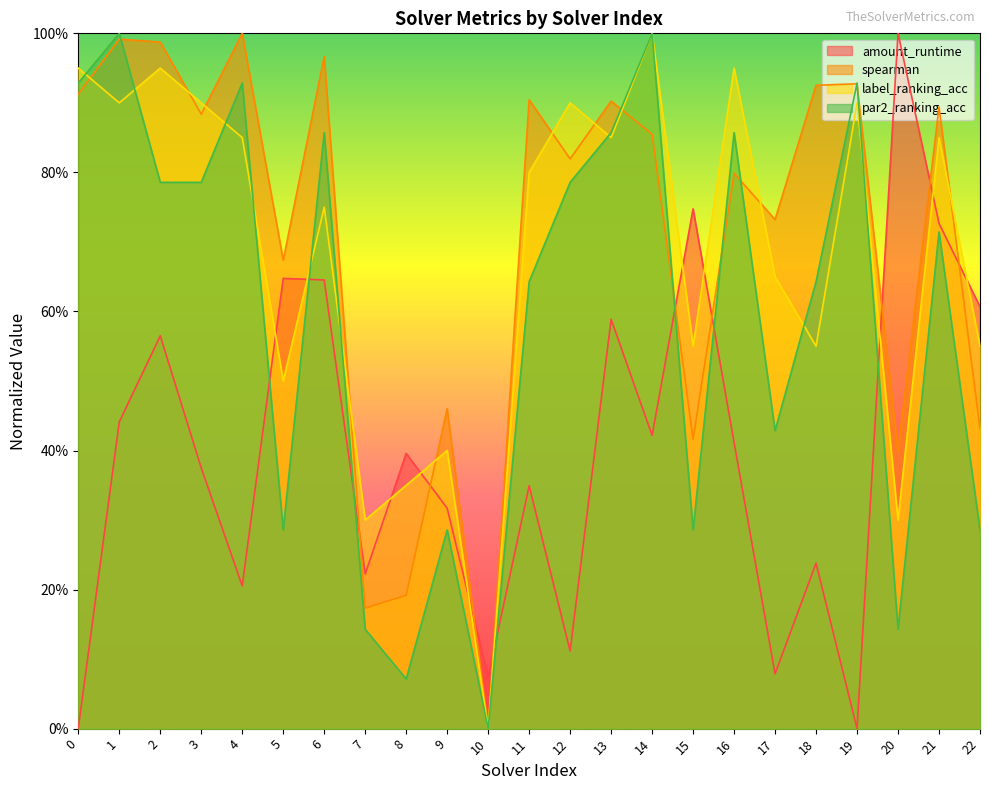

At how many categories does at least one series exceed 0?

23